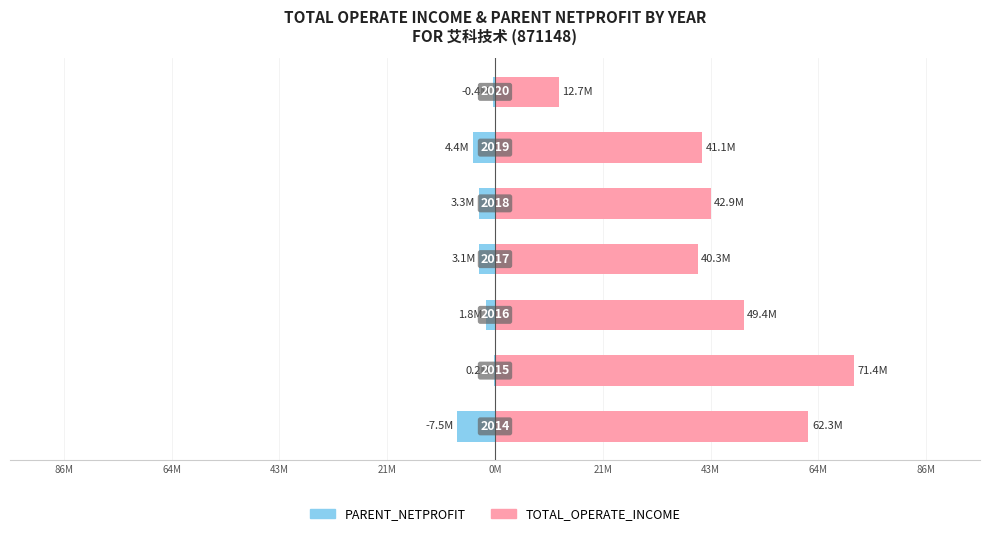

Reading left to right, list all the values displayed in this chart.

TOTAL_OPERATE_INCOME: 86M=62.3	64M=71.4	43M=49.4	21M=40.3	0M=42.9	21M=41.1	43M=12.7
PARENT_NETPROFIT: 86M=-7.5	64M=-0.2	43M=-1.8	21M=-3.1	0M=-3.3	21M=-4.4	43M=-0.4